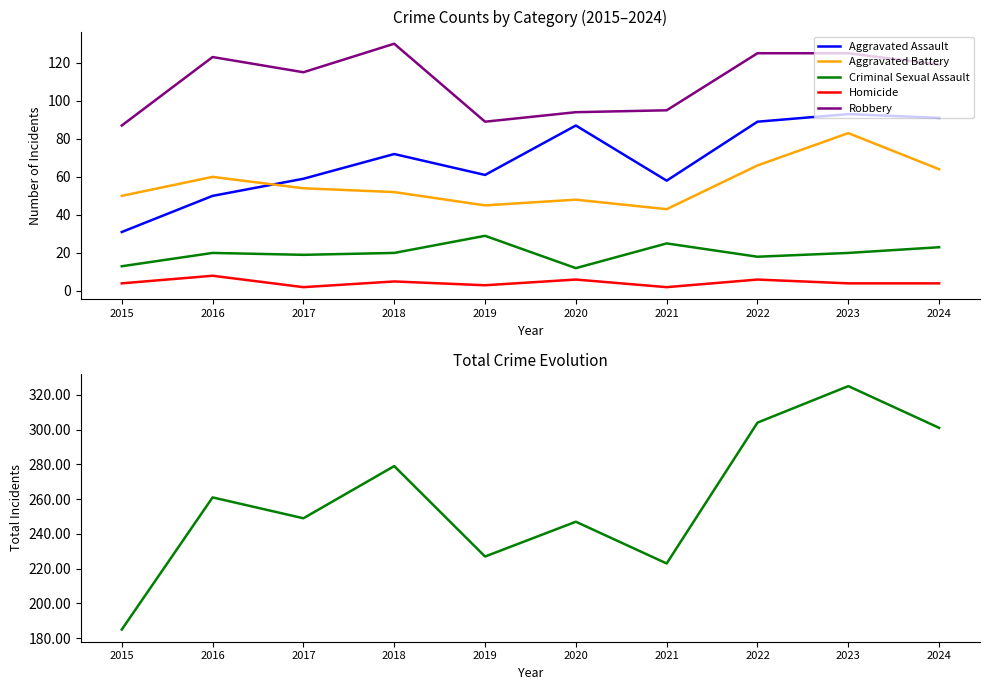

What is the difference between the second highest and minimum values in the Aggravated Assault series?

60